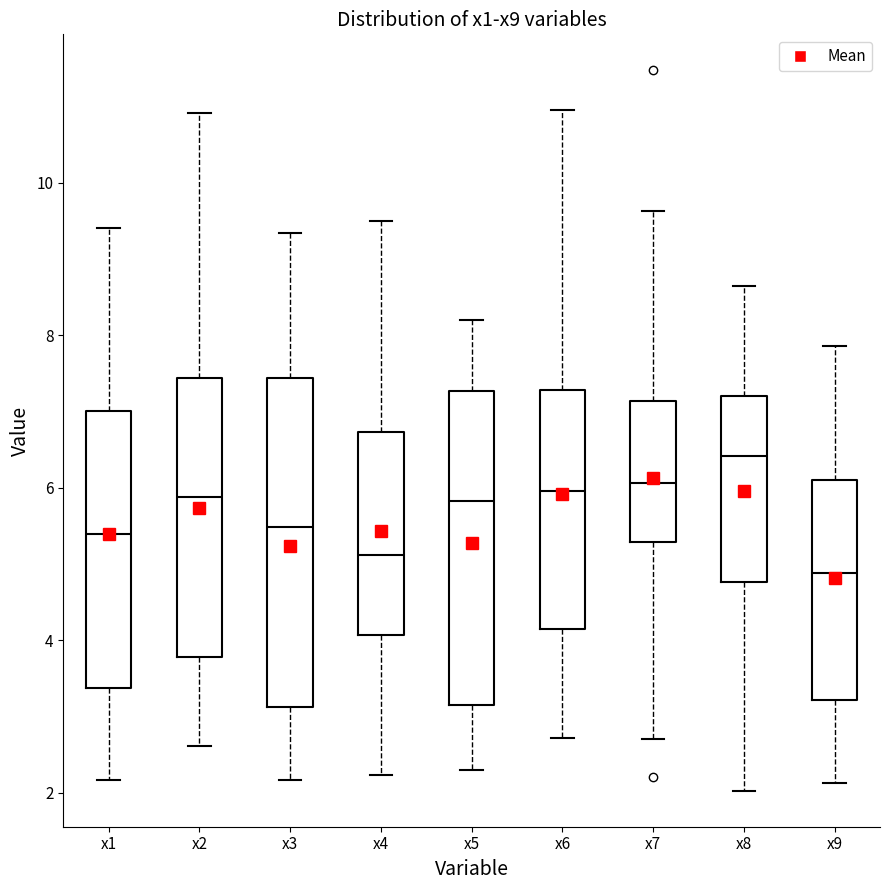

Reading left to right, read every box against the y-axis: the position of its median line, the range the box covers, and the ends of its whiskers. The values are not printed on the chart, so give them approximately, as read against the axis.

x1: median 5.4, box 3.4 to 7.0, whiskers 2.2 to 9.4
x2: median 5.8, box 3.8 to 7.4, whiskers 2.6 to 11.0
x3: median 5.4, box 3.2 to 7.4, whiskers 2.2 to 9.4
x4: median 5.2, box 4.0 to 6.8, whiskers 2.2 to 9.4
x5: median 5.8, box 3.2 to 7.2, whiskers 2.2 to 8.2
x6: median 6.0, box 4.2 to 7.2, whiskers 2.8 to 11.0
x7: median 6.0, box 5.2 to 7.2, whiskers 2.8 to 9.6
x8: median 6.4, box 4.8 to 7.2, whiskers 2.0 to 8.6
x9: median 4.8, box 3.2 to 6.2, whiskers 2.2 to 7.8